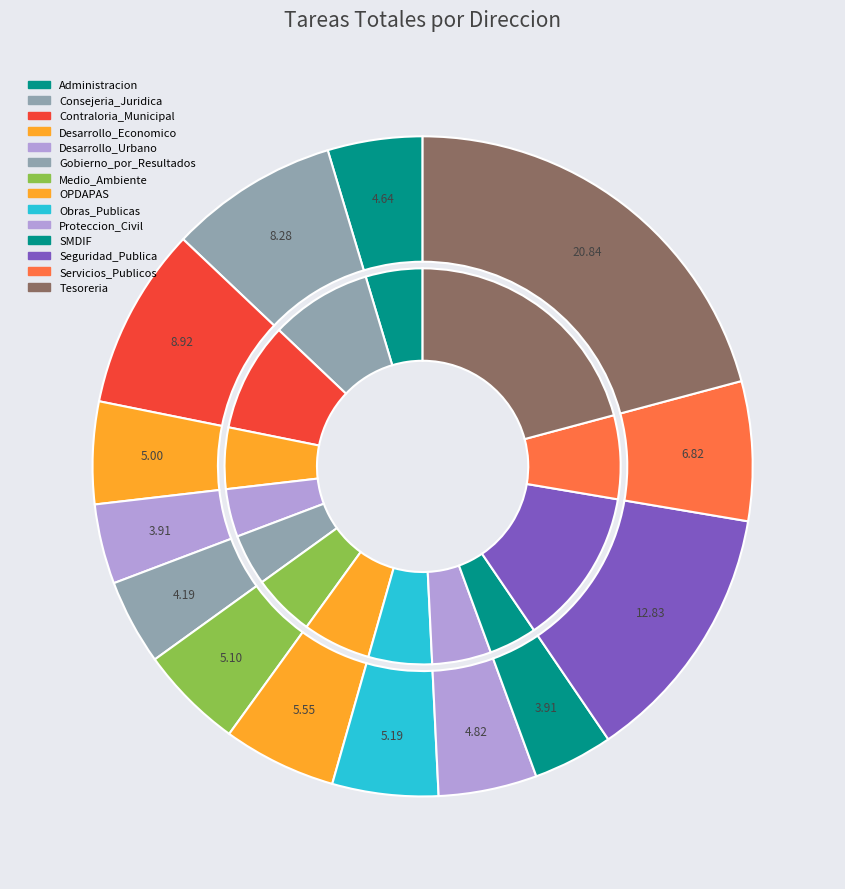

Which slice is the largest?

Tesoreria